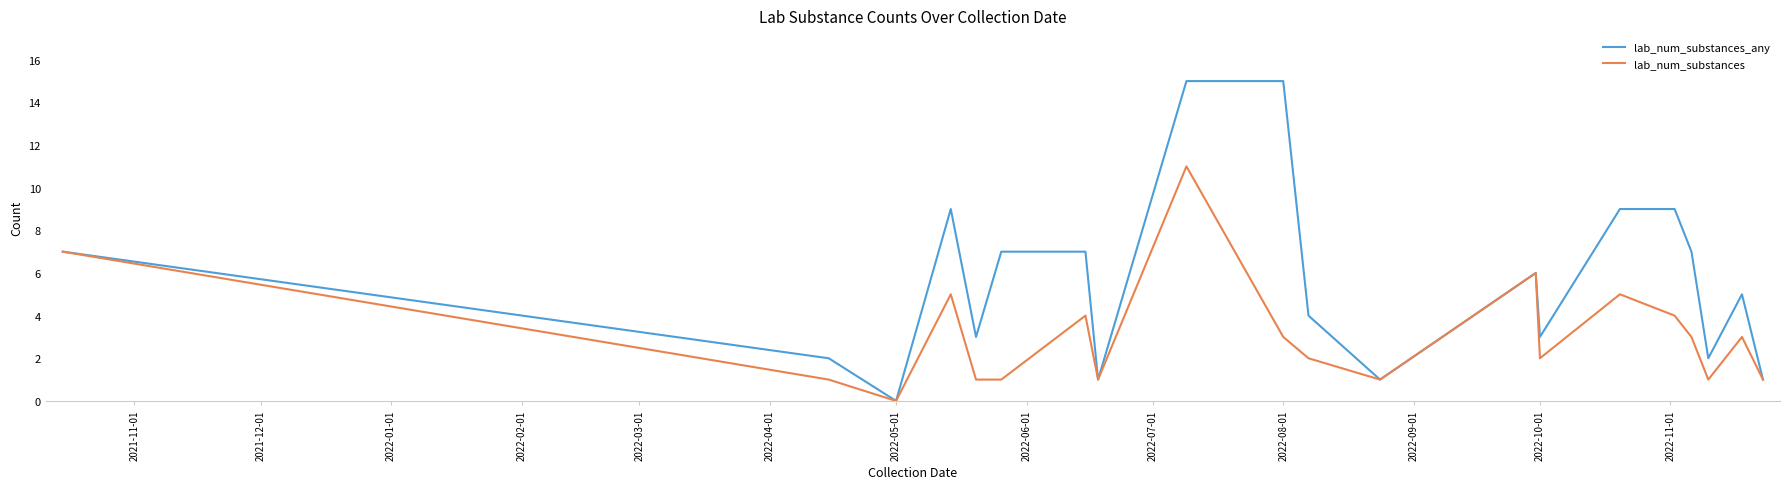

What is the difference between the maximum and minimum values in the lab_num_substances_any series?

15